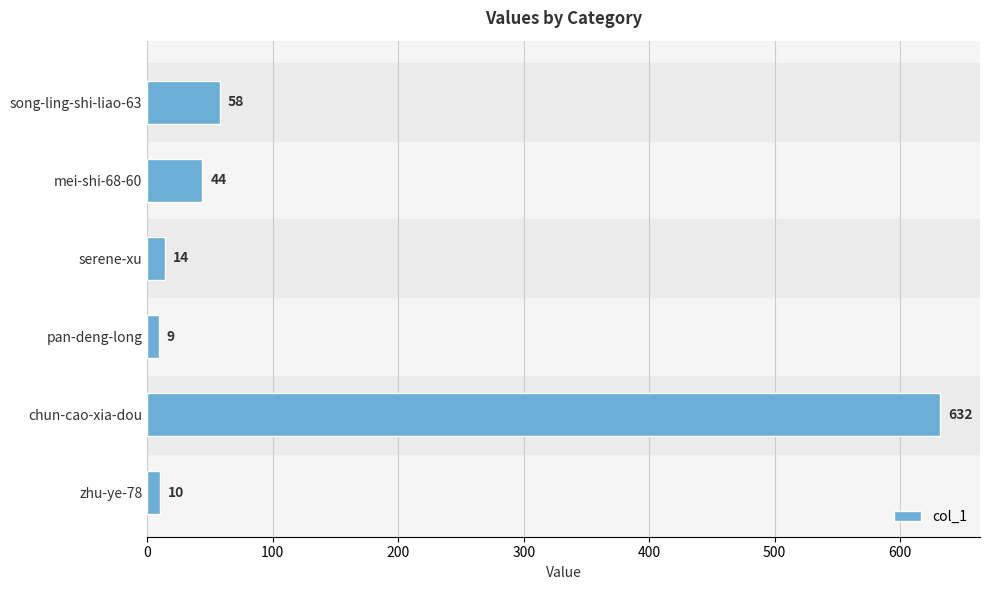

How many bars are there in total?

6